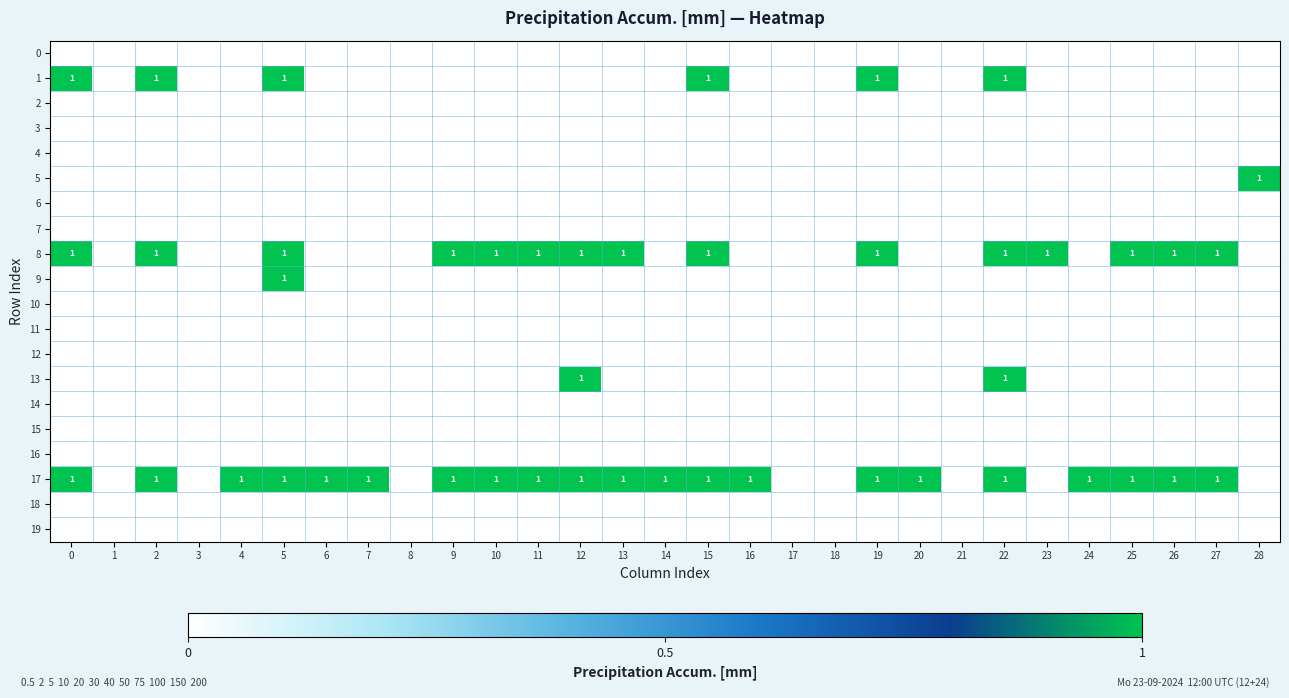

Is it true that 18 equals 0 at 18?

True